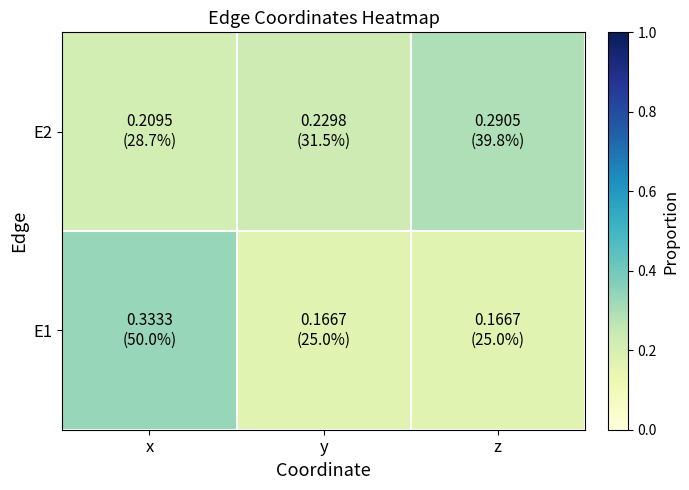

Which has a higher value, z or y?

z